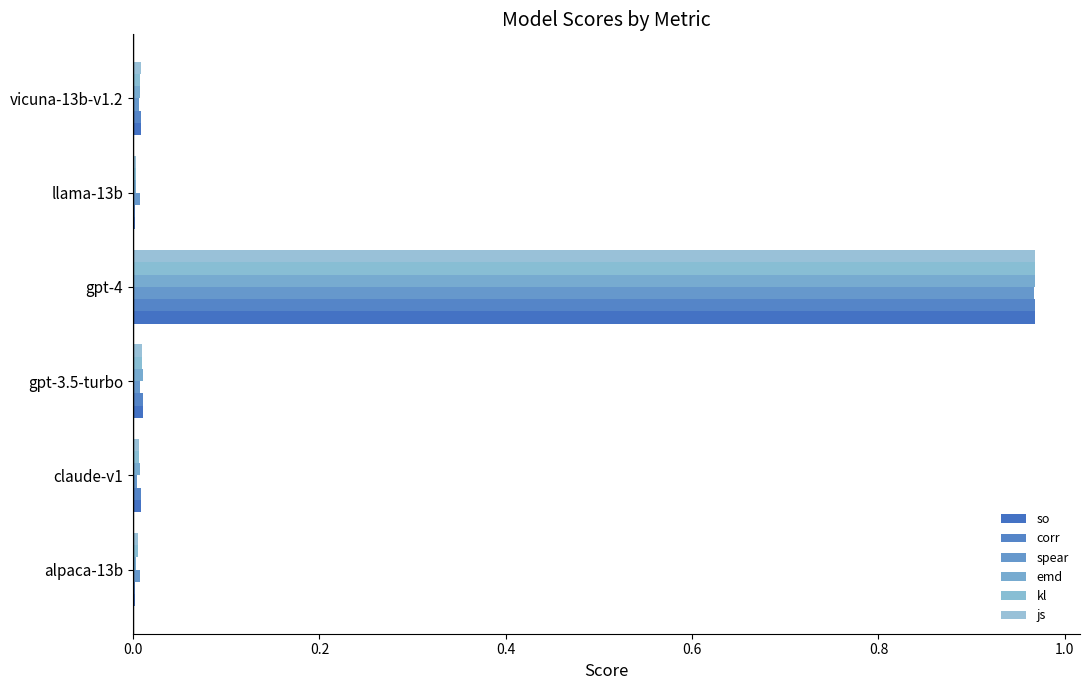

How many categories are shown in the chart?

6